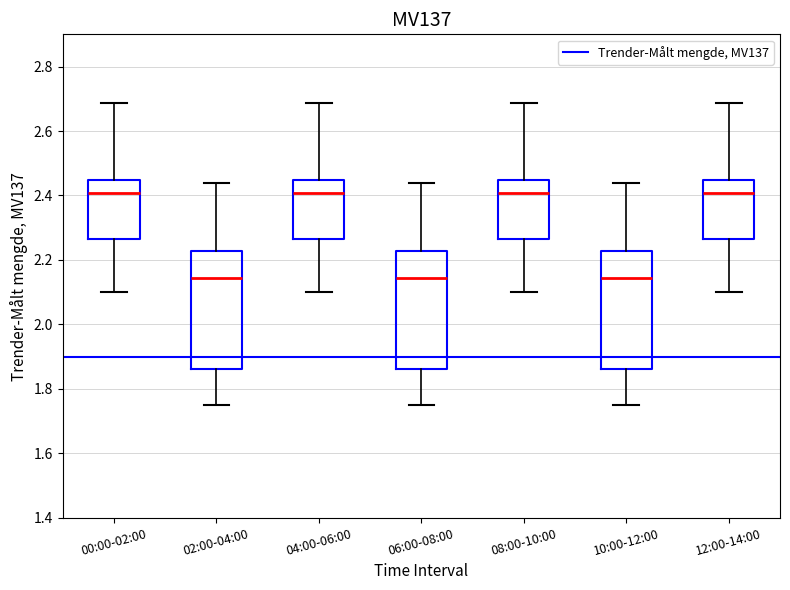

Where does the upper whisker of the box for 08:00-10:00 end on the y-axis? The values are not printed on the chart, so give them approximately, as read against the axis.

2.68